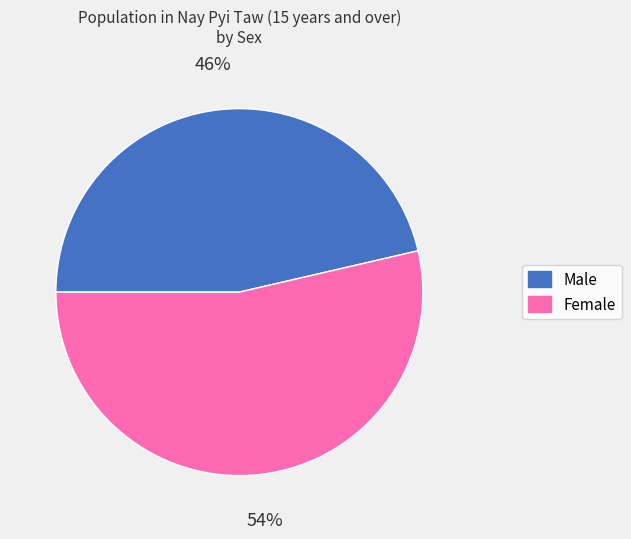

What is the largest slice in the pie chart?

Female